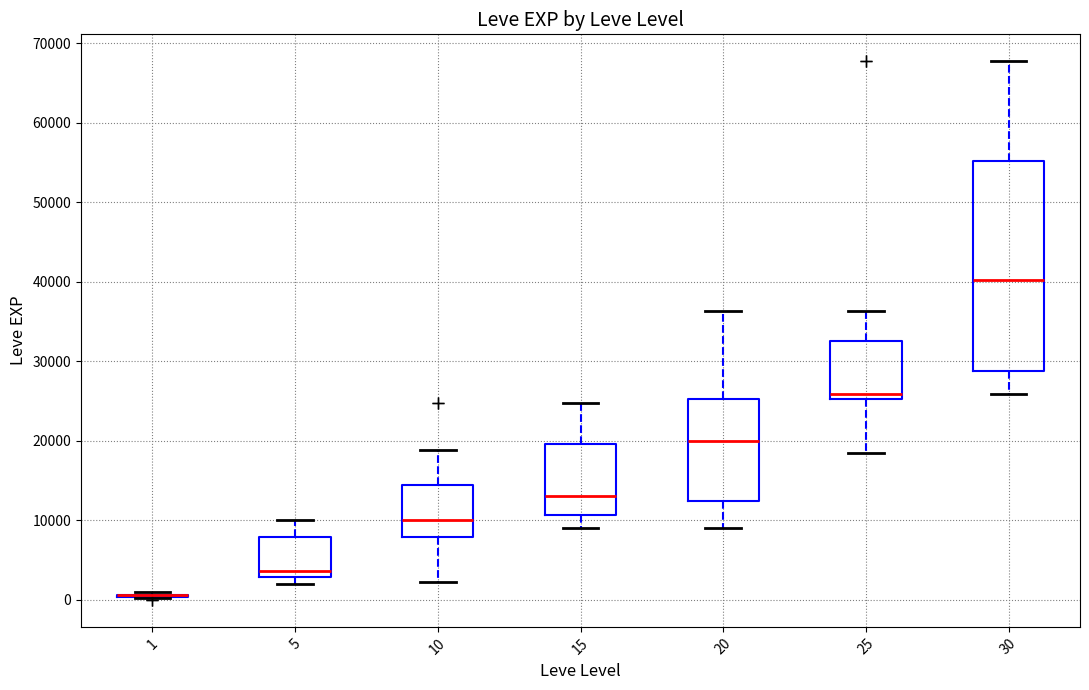

Reading left to right, read every box against the y-axis: the position of its median line, the range the box covers, and the ends of its whiskers. The values are not printed on the chart, so give them approximately, as read against the axis.

1: box collapsed to a line at 1000, whiskers 0 to 1000
5: median 4000, box 3000 to 8000, whiskers 2000 to 10000
10: median 10000, box 8000 to 15000, whiskers 2000 to 19000
15: median 13000, box 11000 to 20000, whiskers 9000 to 25000
20: median 20000, box 12000 to 25000, whiskers 9000 to 36000
25: median 26000, box 25000 to 33000, whiskers 18000 to 36000
30: median 40000, box 29000 to 55000, whiskers 26000 to 68000